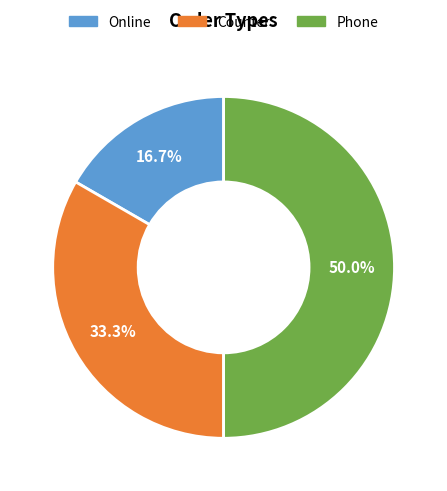

How many slices are in this pie chart?

3